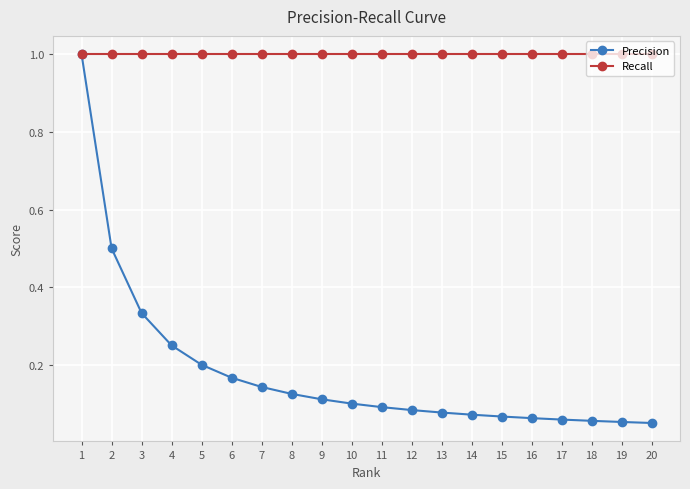

What is the value of the Recall point at the 19th from the left?

1.0